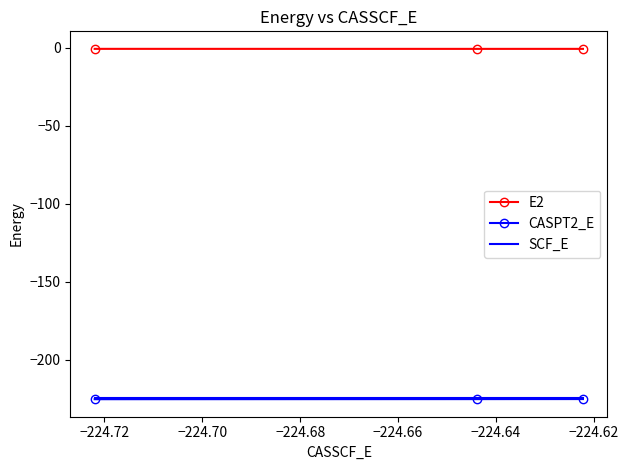

How many series are shown in this chart?

3